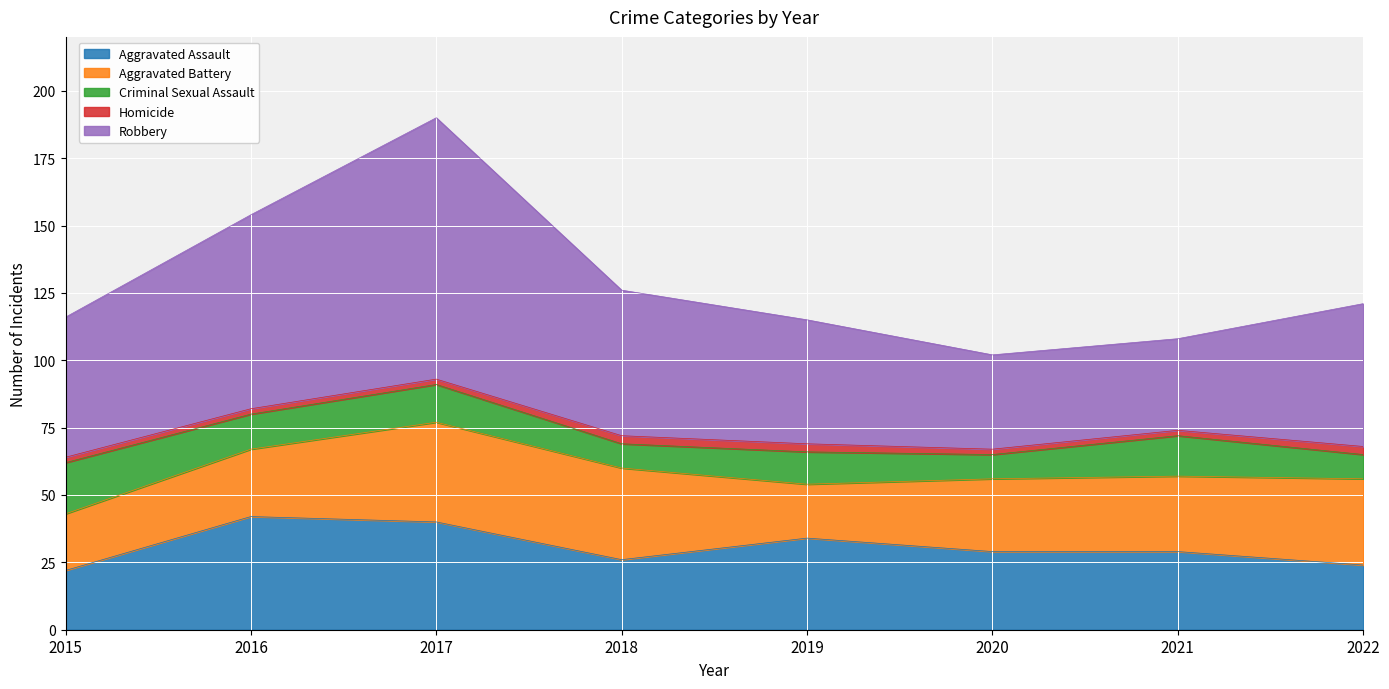

The value of Aggravated Battery at 2015 is 21. True or false?

True